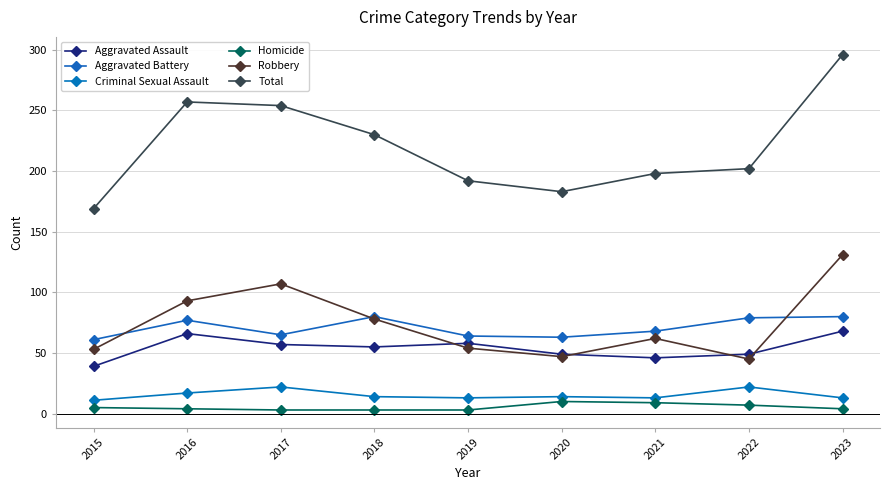

At which label does Homicide reach its peak?

2020